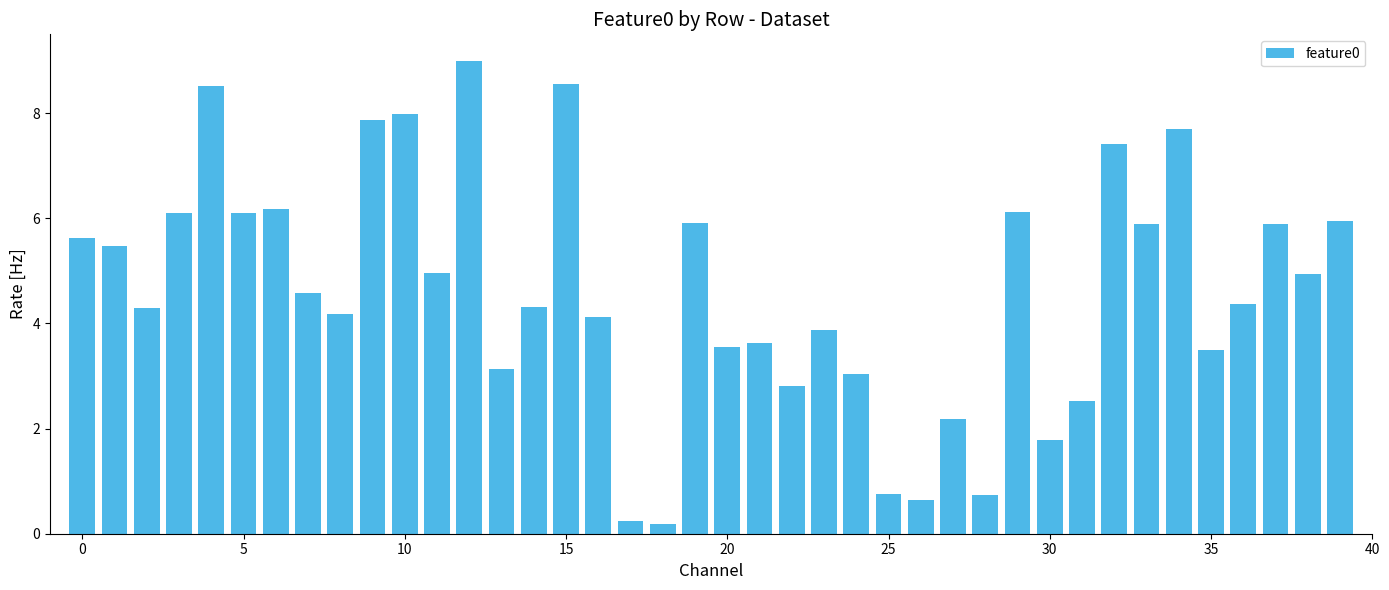

What is the sum of all values?

184.5